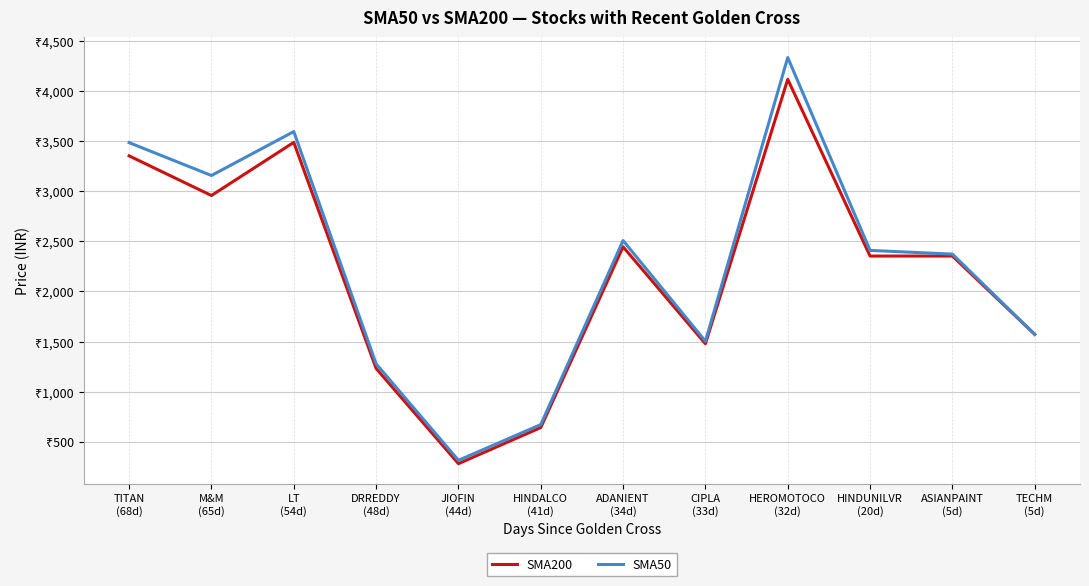

Reading left to right, extract all data points from this chart.

SMA200: 3351.1	2955.8	3485.8	1231.4	281.9	641.9	2444.3	1477.5	4114.5	2351.9	2352.4	1571.1
SMA50: 3483.1	3155.3	3593.3	1277.6	315.1	671.5	2506.9	1502.6	4331.5	2408.5	2371.6	1571.7